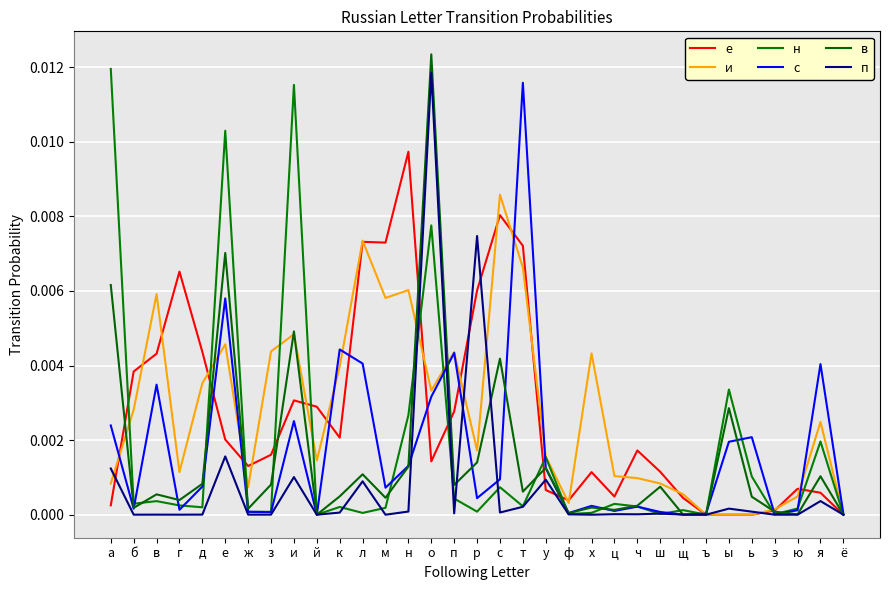

How many lines are shown in the chart?

6